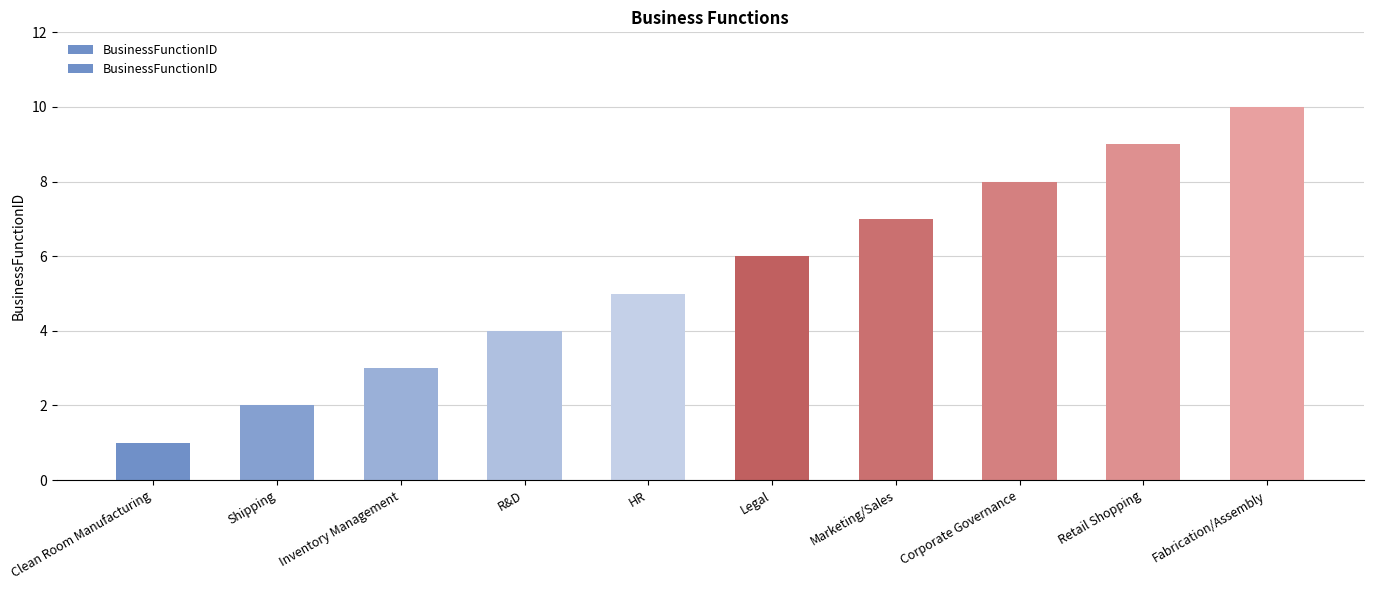

What is the difference between the maximum and minimum values?

9